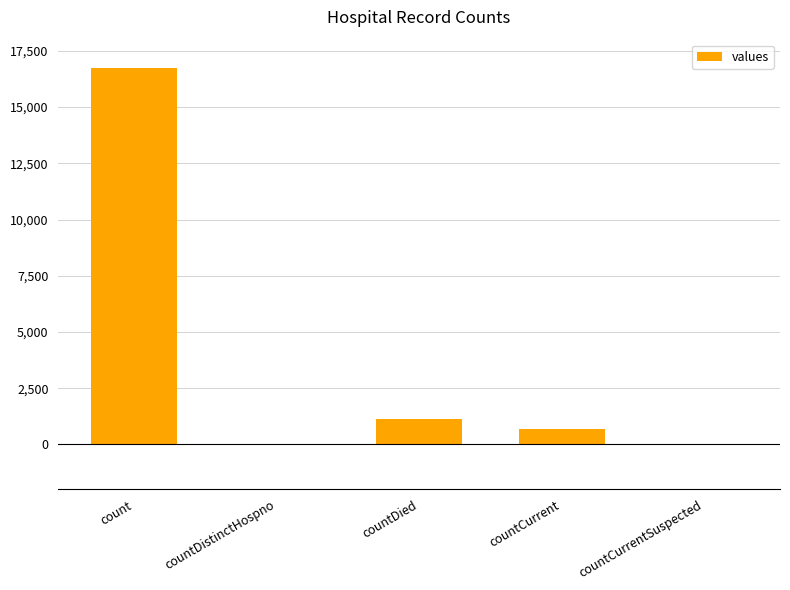

Is it true that the value at countCurrent is 668?

True